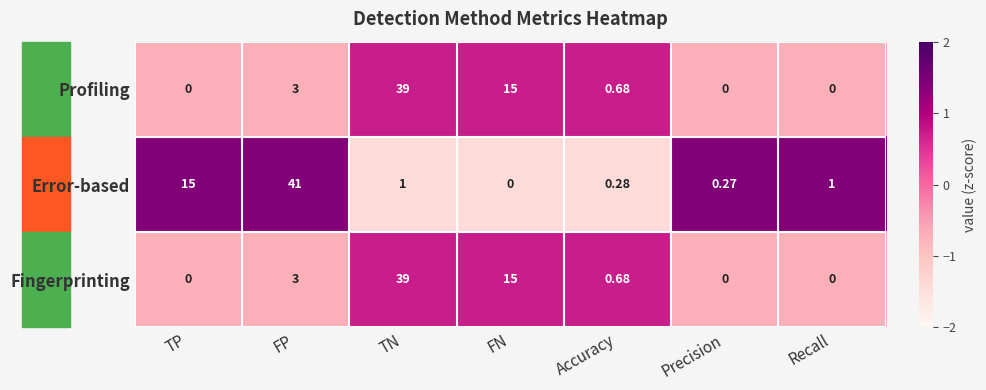

At which category does the chart reach its peak across all series?

FP